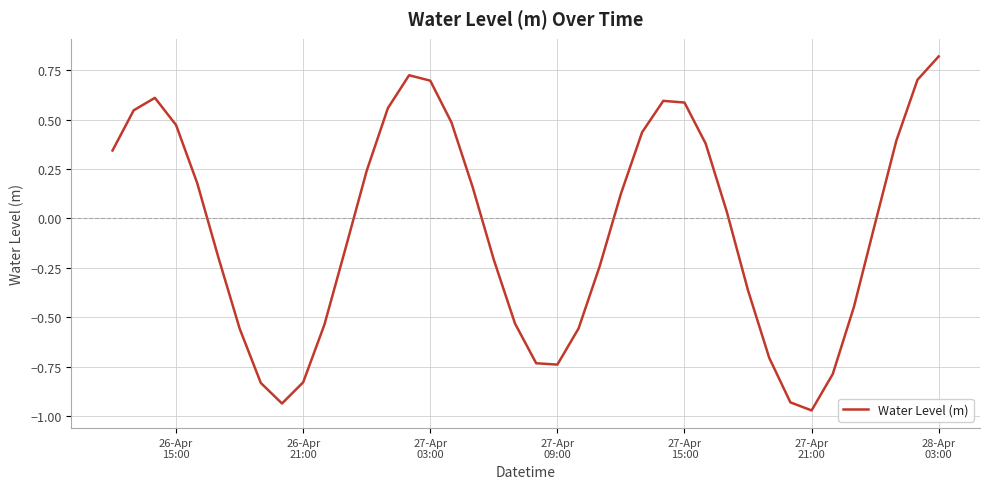

What is the difference between the maximum and minimum values?

1.8